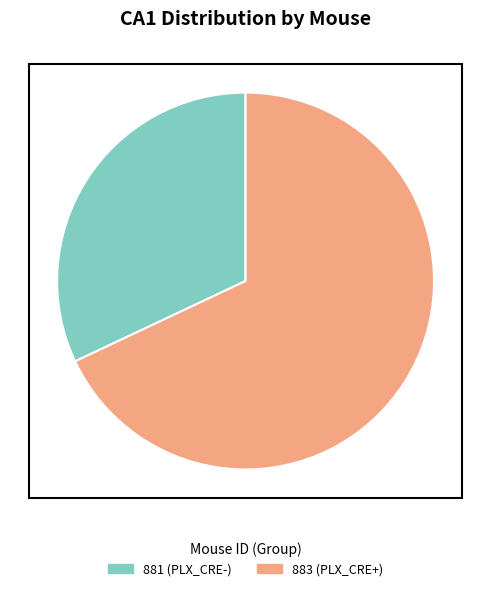

How many slices are in this pie chart?

2